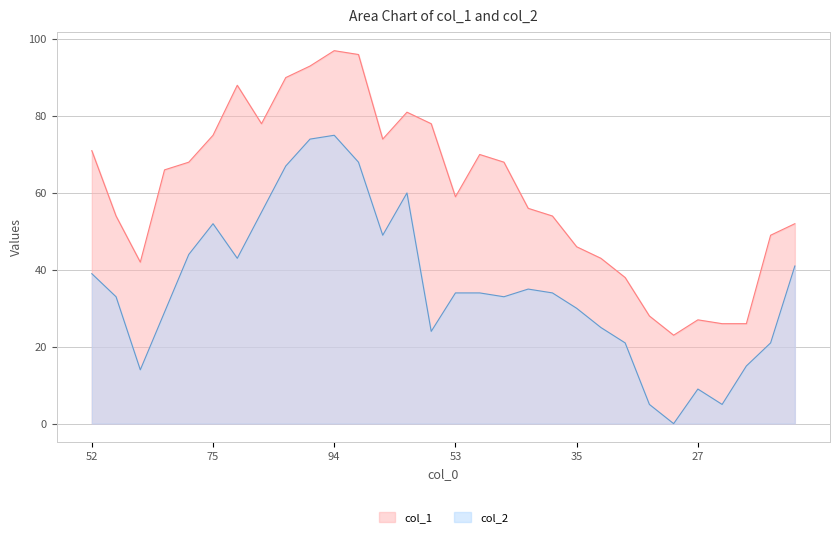

Rank the series by their average value, from lowest to highest.

col_2, col_1